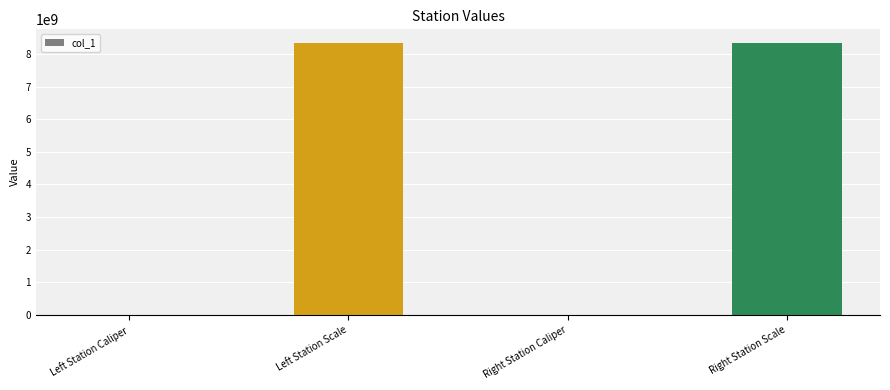

What is the greatest value displayed?

8340107097